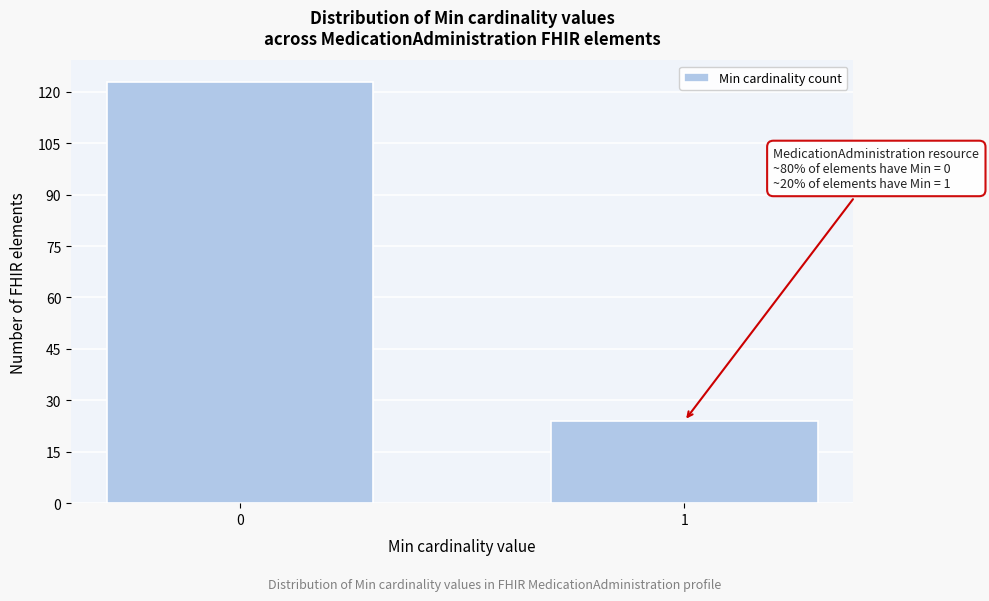

Reading left to right, what are all the values shown in this chart?

123	24